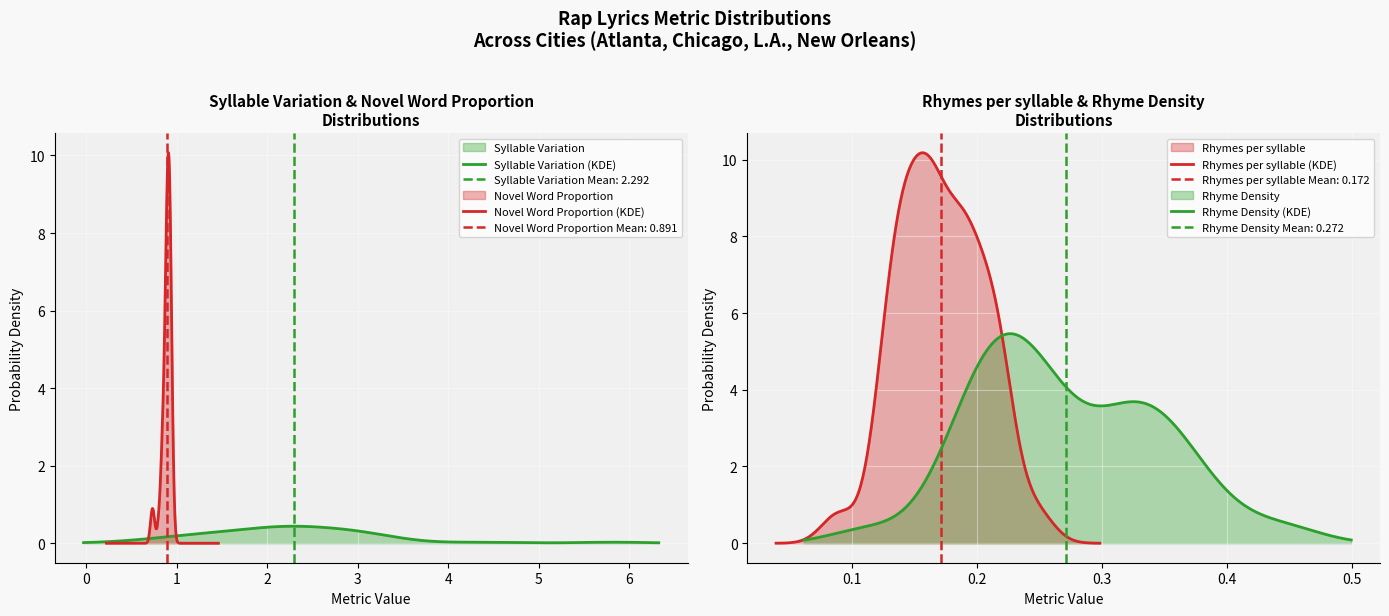

Where is Rhymes per syllable nearest to the value 0?

8